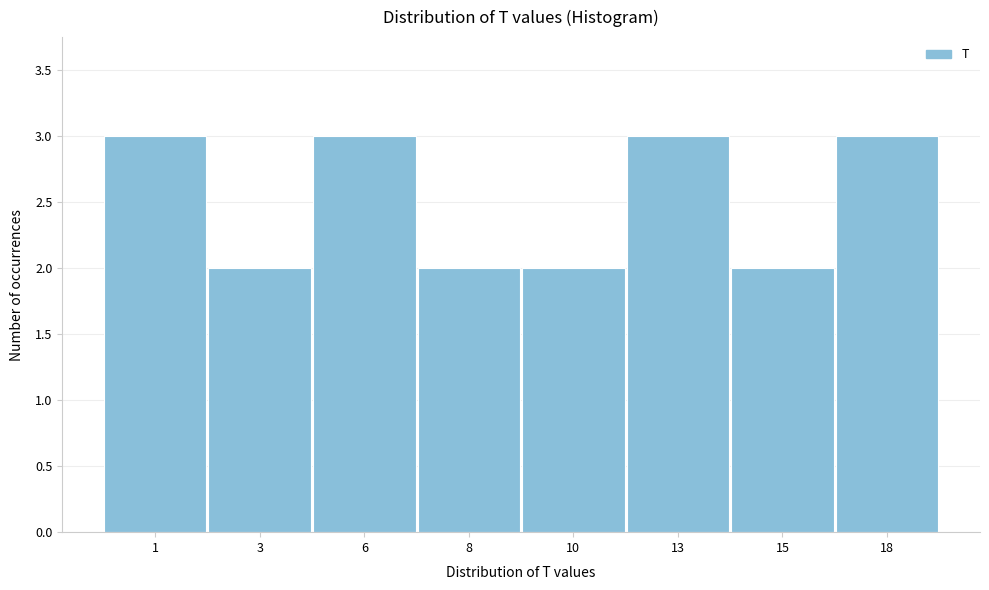

Reading right to left, transcribe all the data shown in this chart.

18=3	15=2	13=3	10=2	8=2	6=3	3=2	1=3